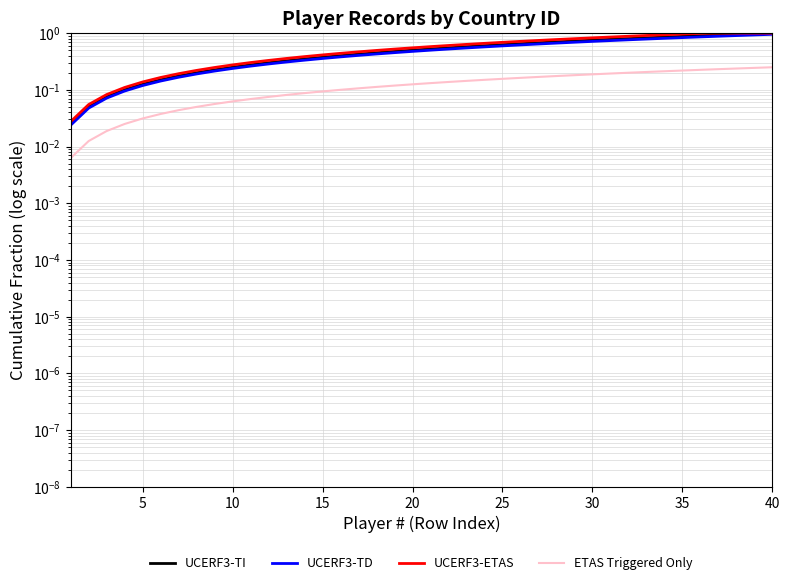

What is the sum of all UCERF3-ETAS values?

22.3